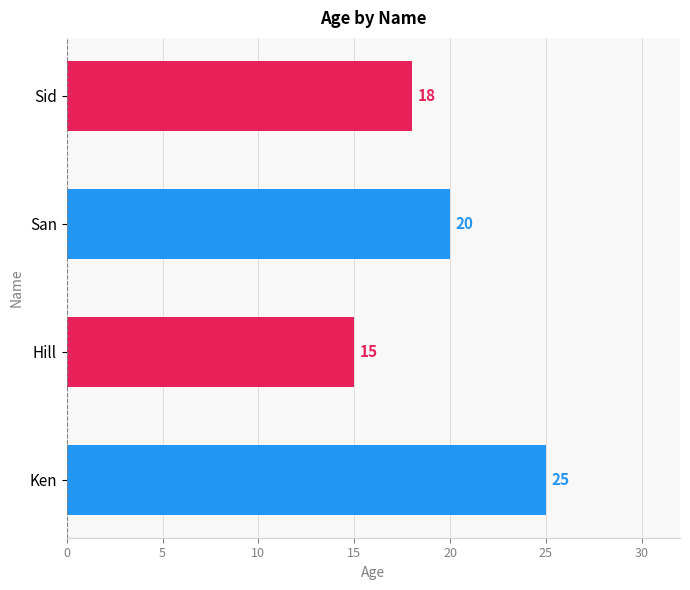

What is the difference between the maximum and minimum values?

10